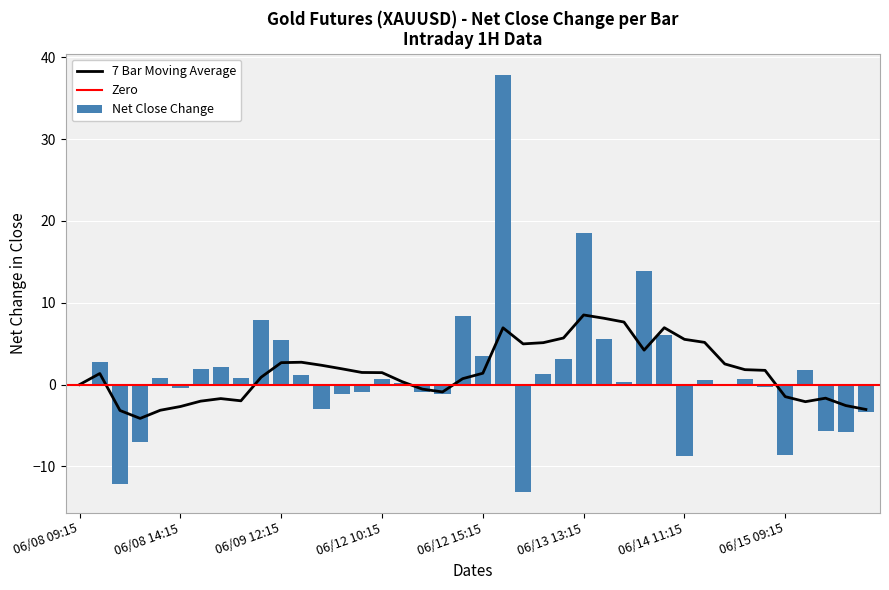

Is it true that 7 Bar Moving Average equals 4.4 at 06/09 12:15?

False